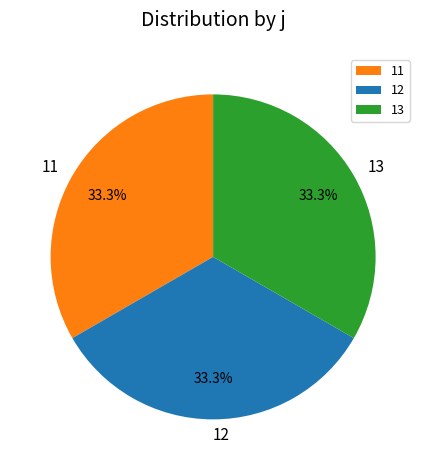

What is the total percentage of 12 and 13?

66.7%